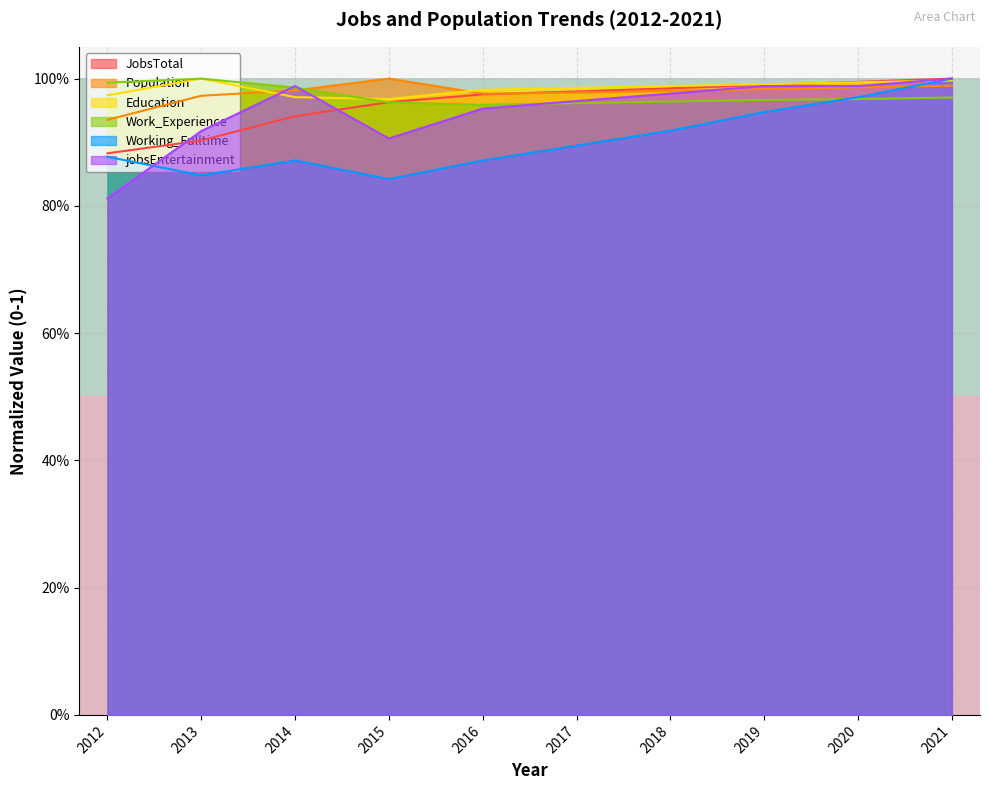

True or false: row_1 has a value of 0 at 2012.

False